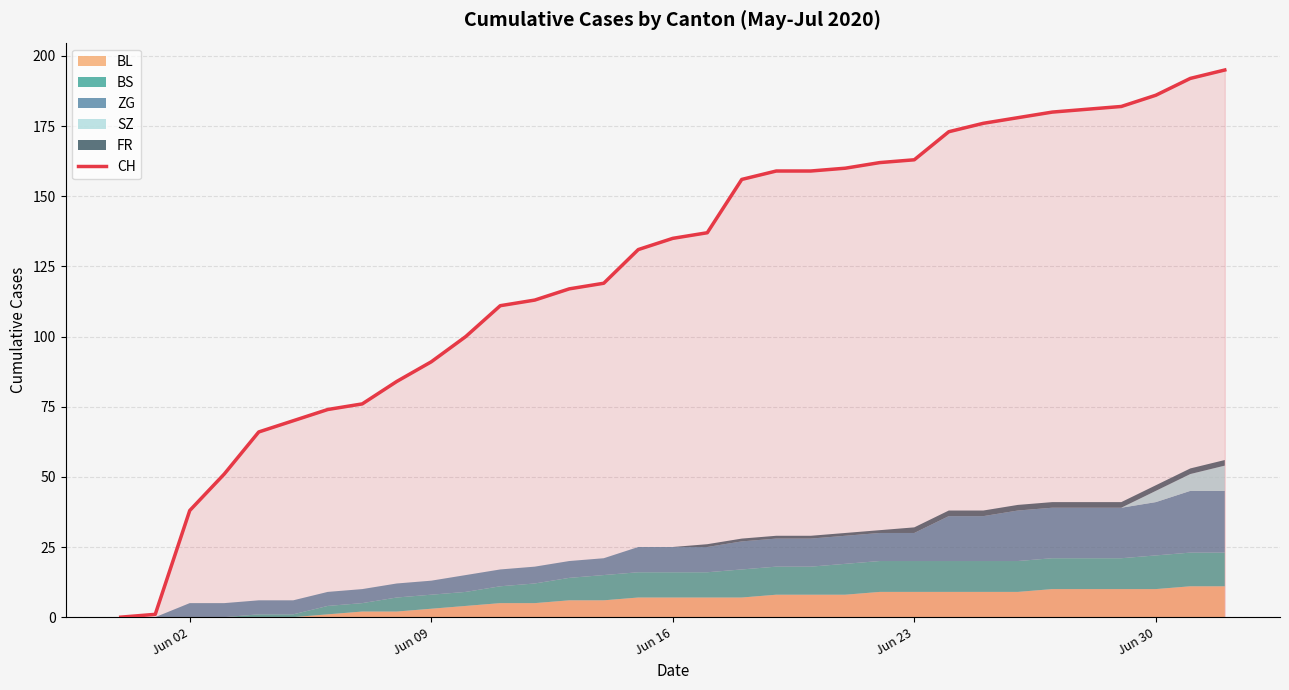

What is the highest value of the CH series?

195